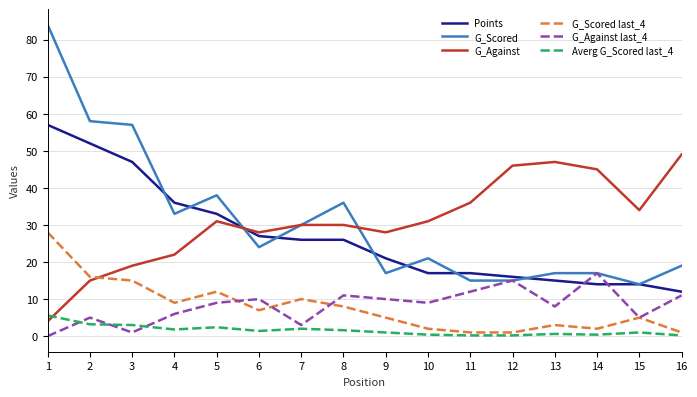

How many positive values does the G_Against last_4 series have?

15